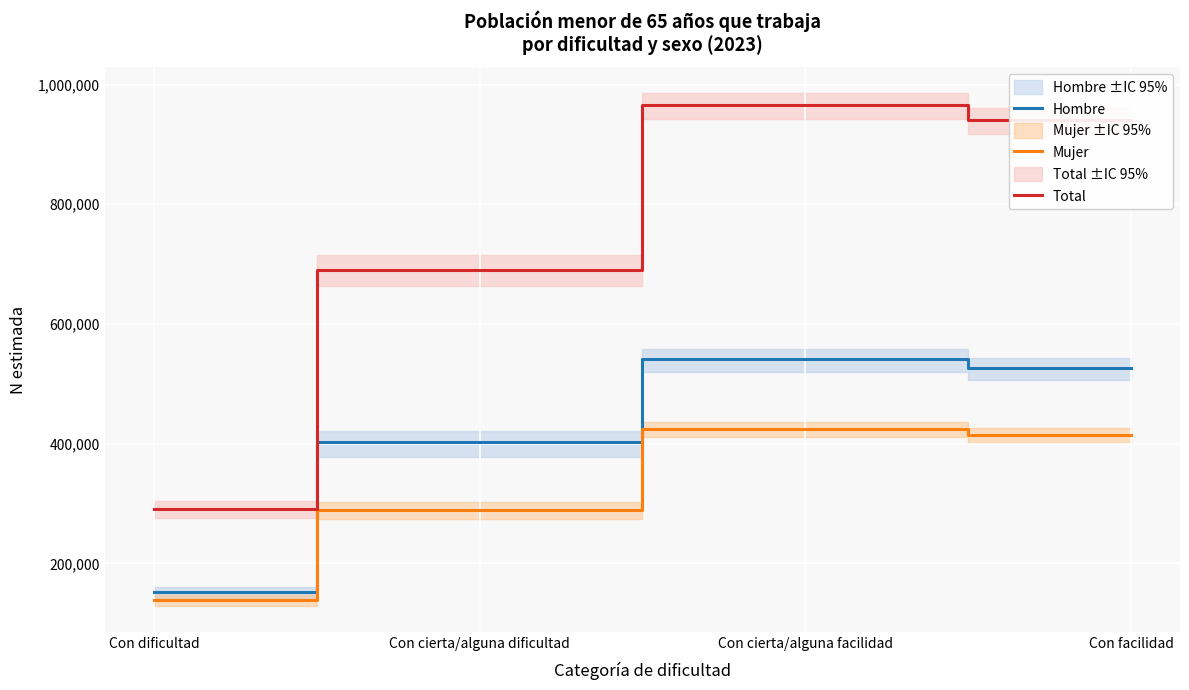

How many lines are shown in the chart?

3